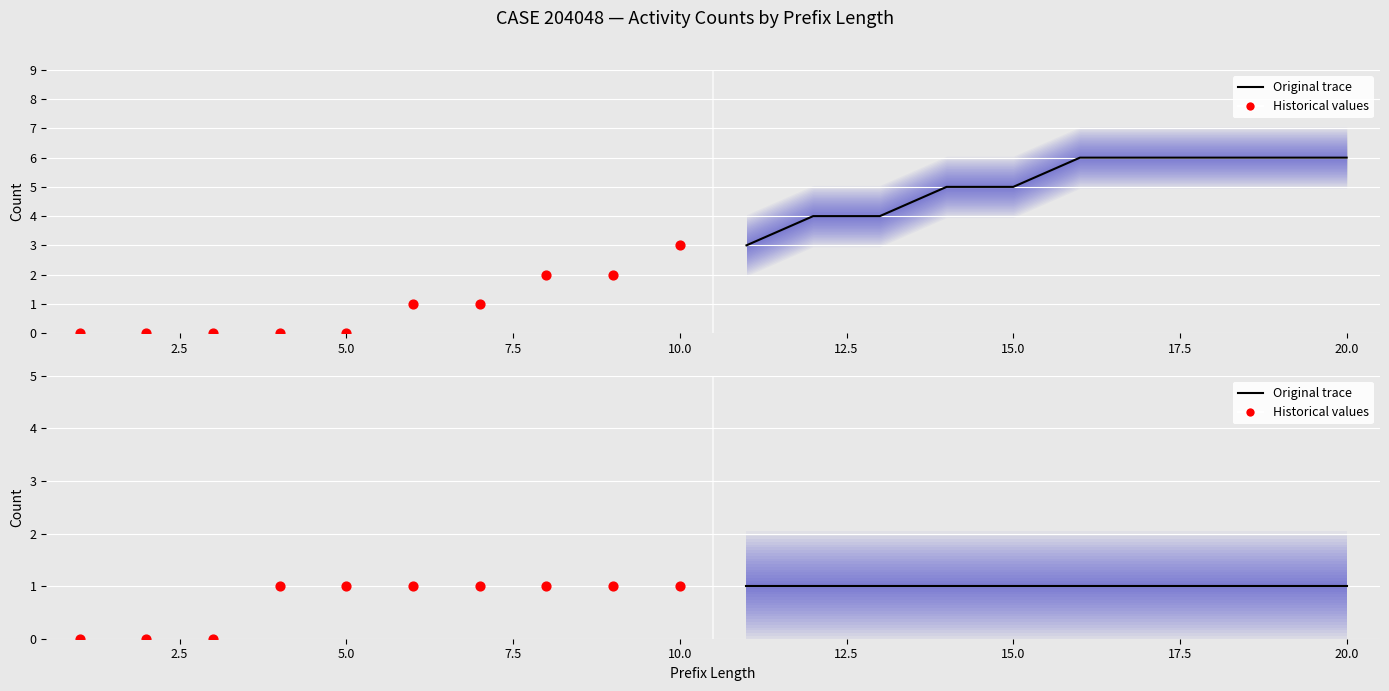

Which series has the widest spread of Y values?

Historical values